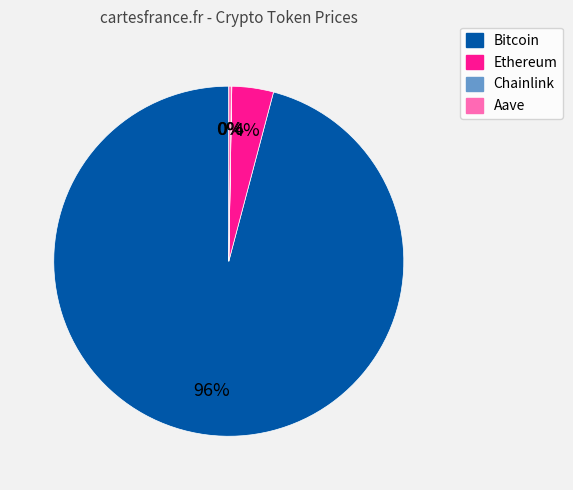

To the nearest percent, what is the average slice percentage?

25%